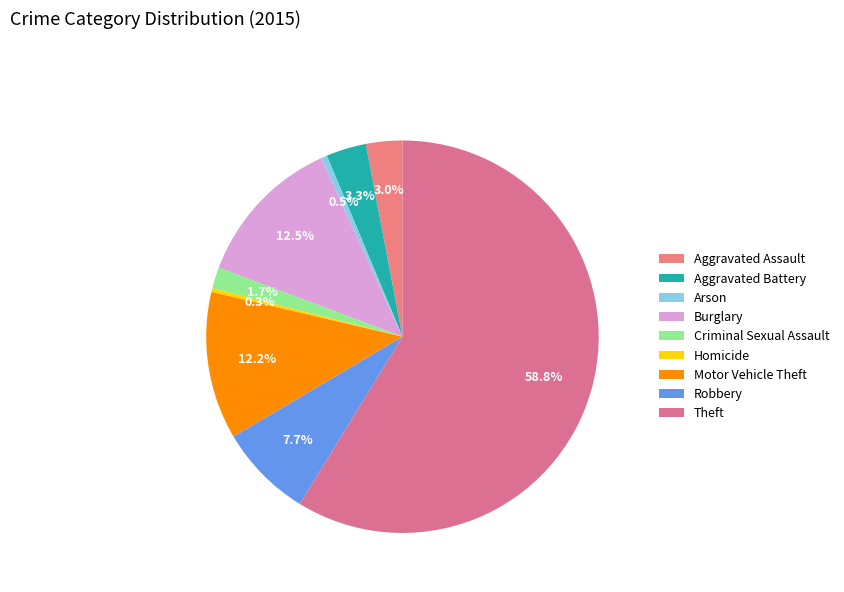

How many segments does this pie chart have?

9